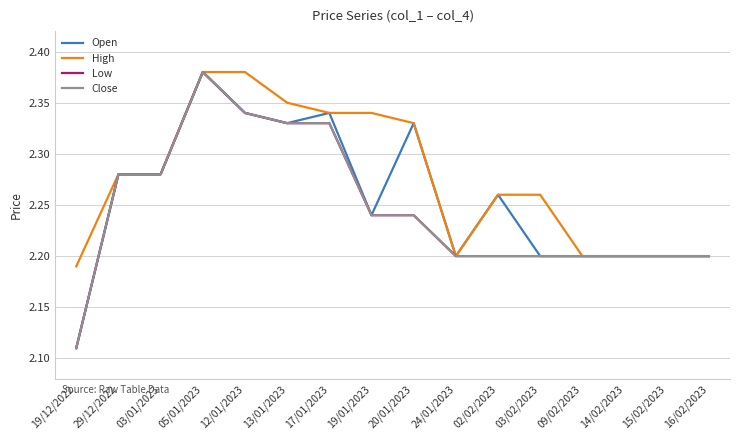

How many lines are shown in the chart?

4